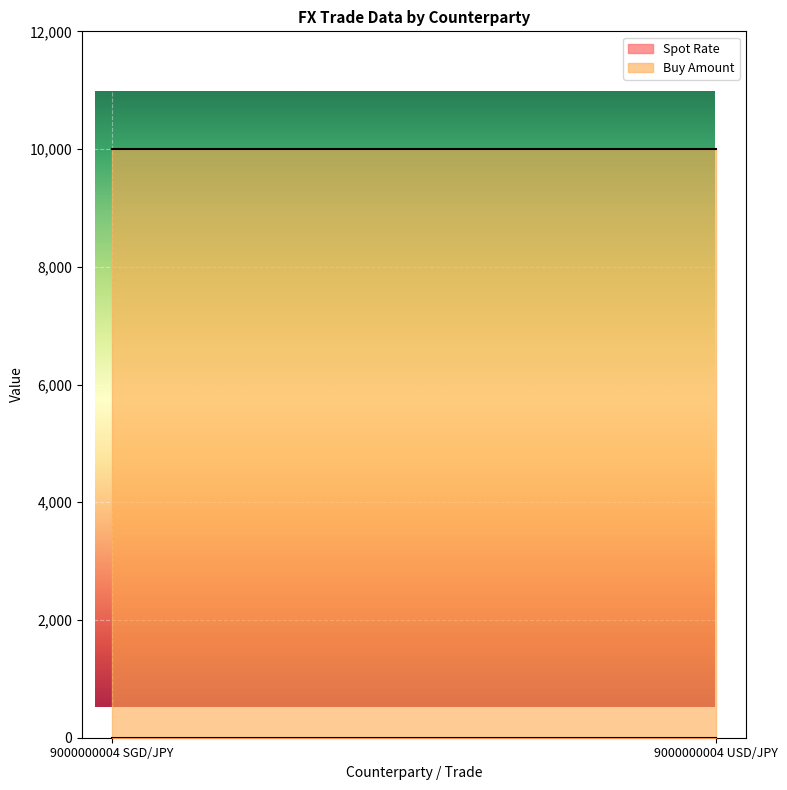

What is the spread (max minus min) of values at 9000000004 USD/JPY?

9999.2